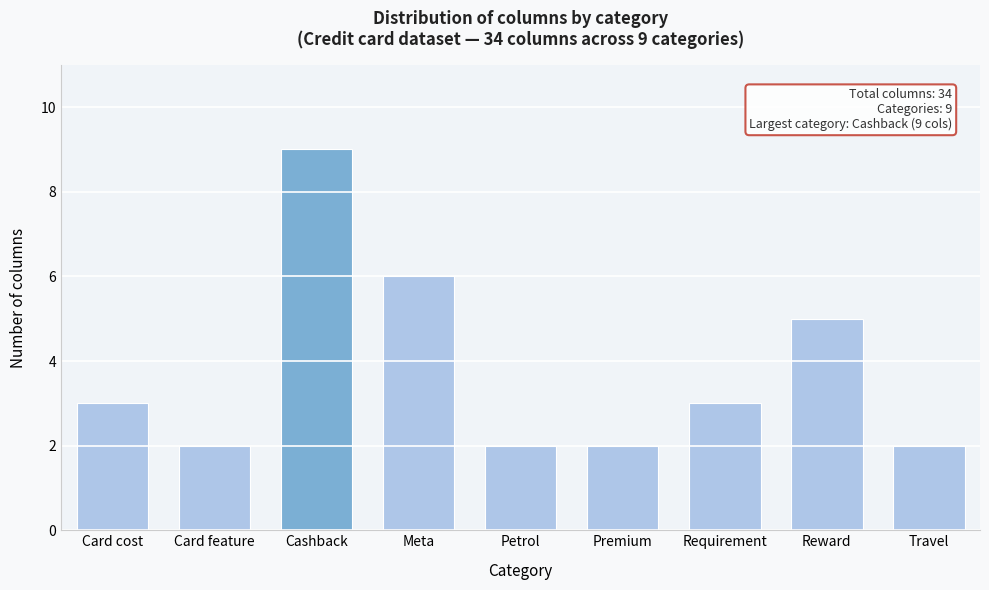

Reading left to right, list all the values displayed in this chart.

3	2	9	6	2	2	3	5	2